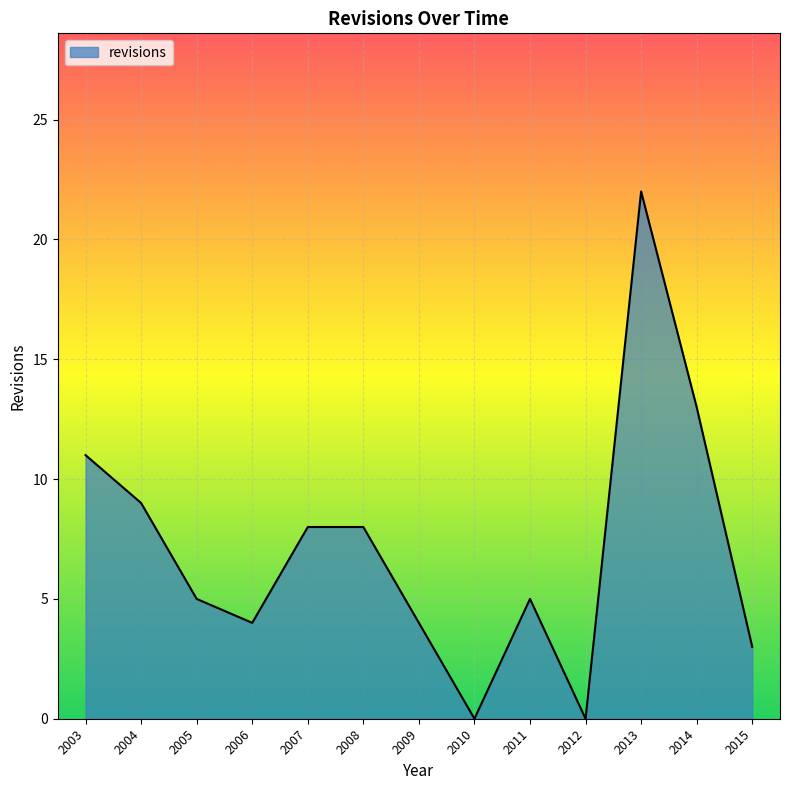

Reading right to left, list all the values displayed in this chart.

3	13	22	0	5	0	4	8	8	4	5	9	11